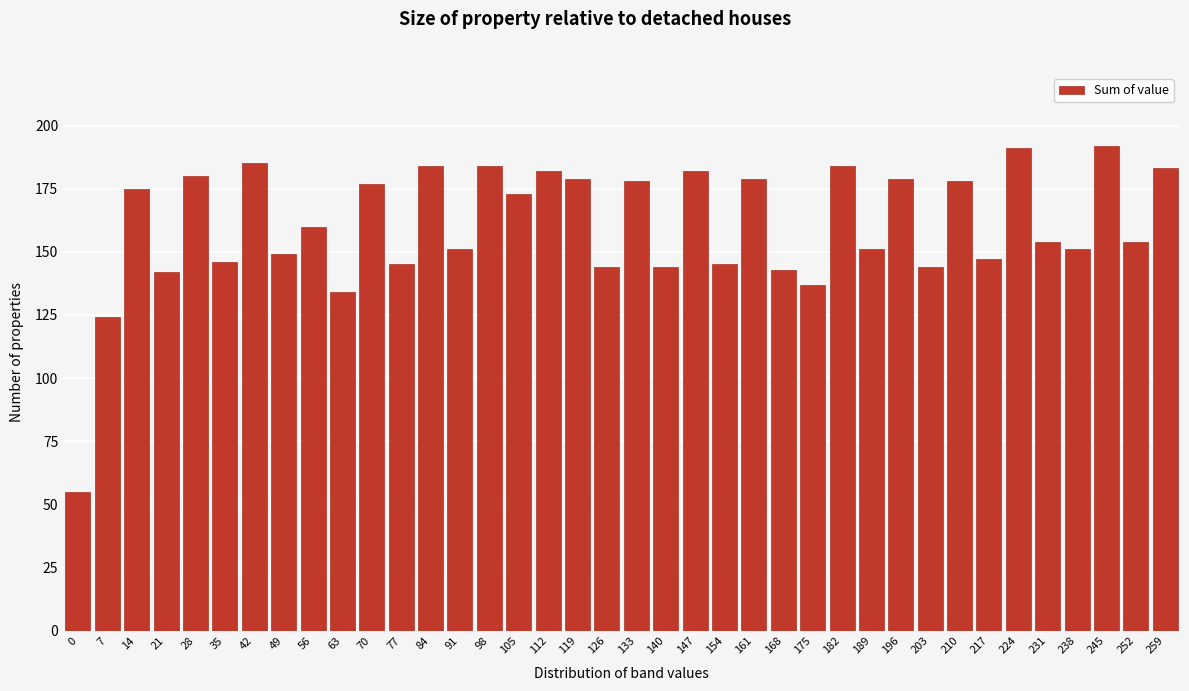

What is the change in value from 14 to 147?

+7